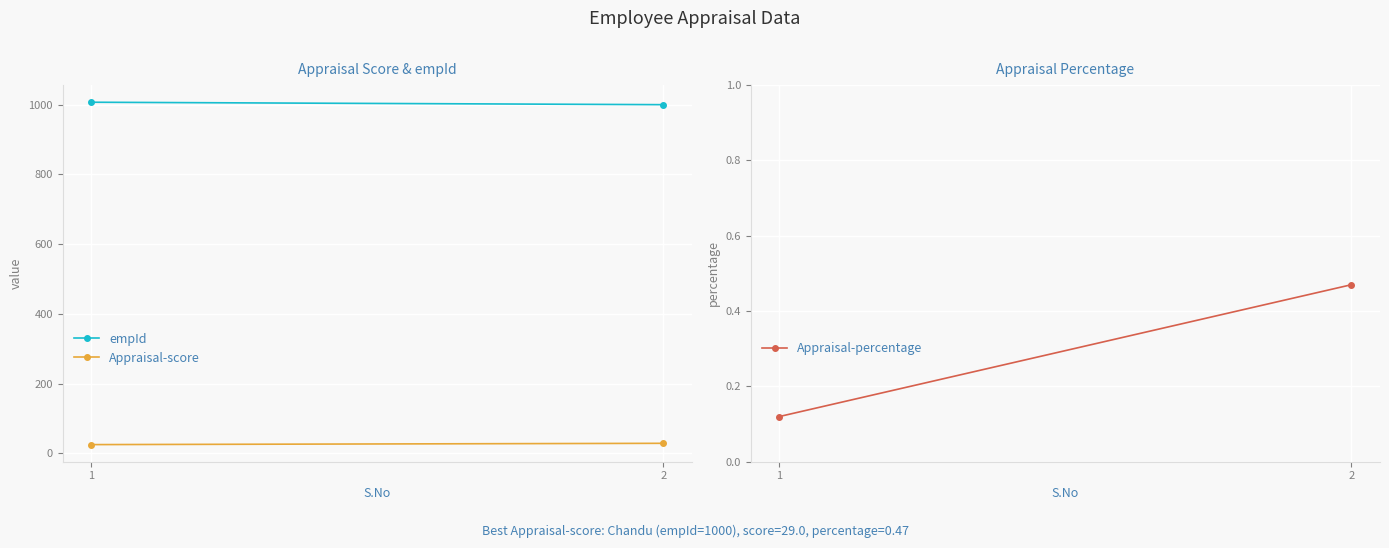

Which label corresponds to the smallest value in the chart?

1